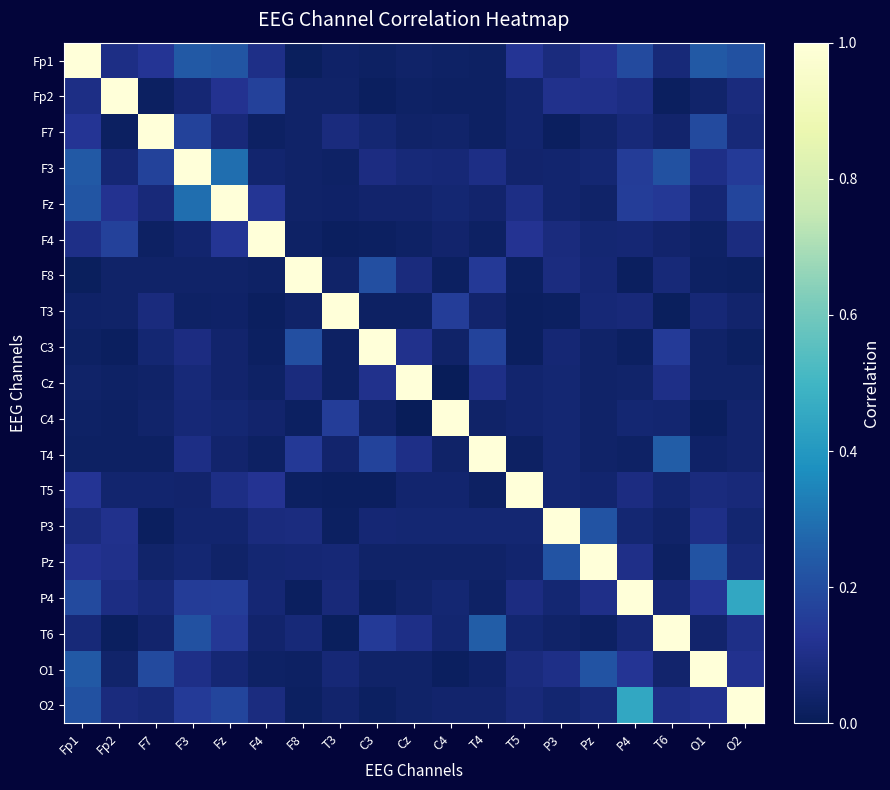

How many data points does each series have?

19